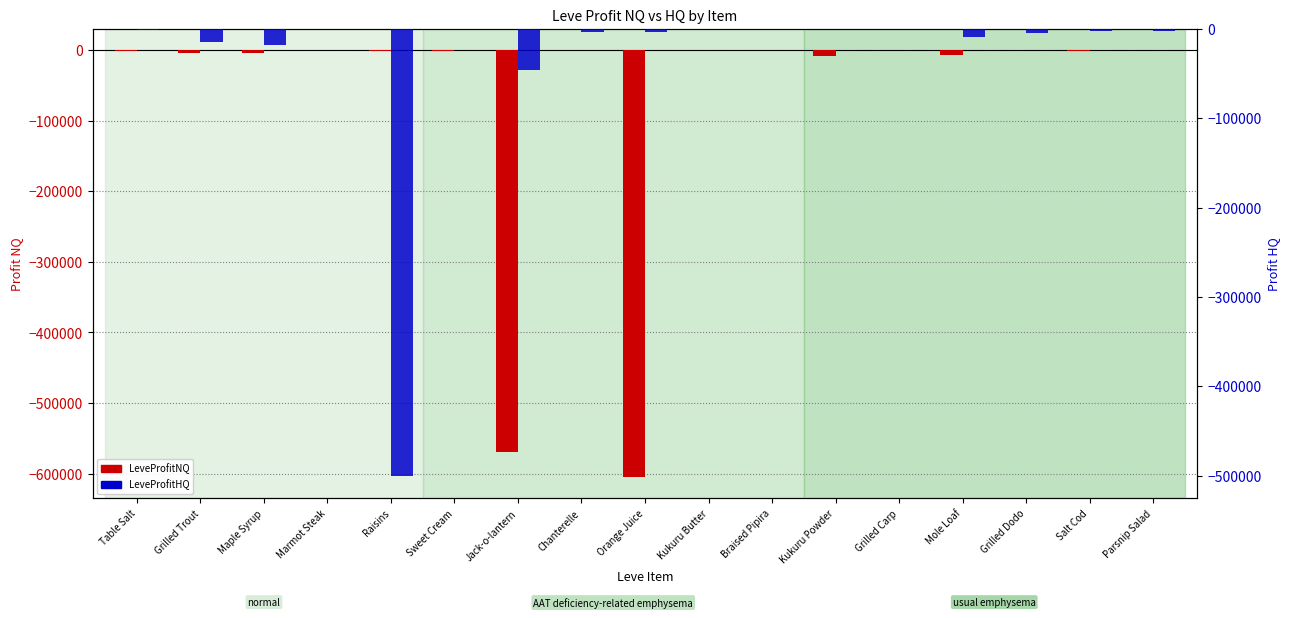

The LeveProfitNQ series shows -48.5 at Braised Pipira. True or false?

False